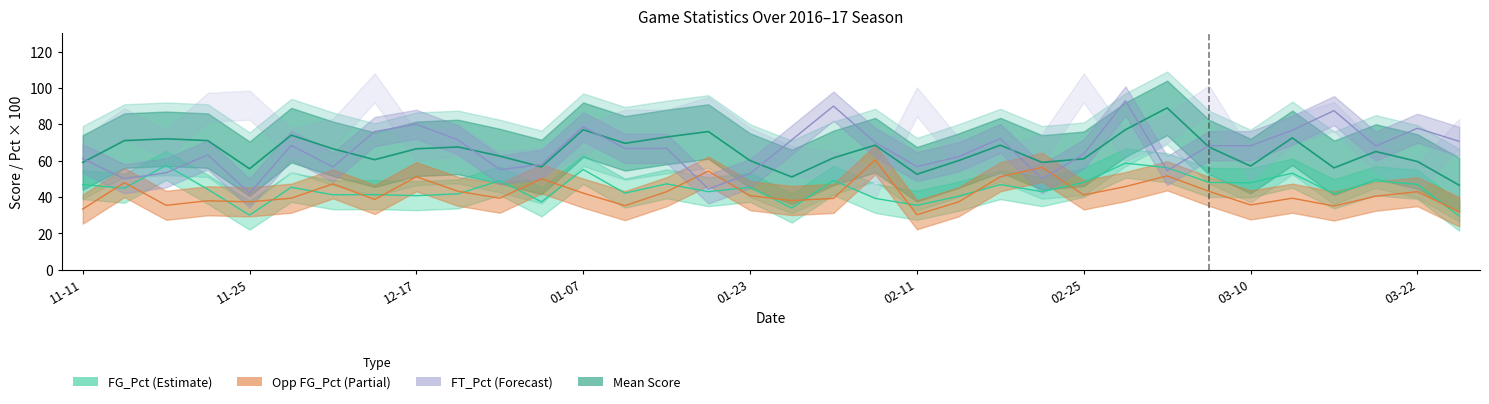

Which category has the highest value in the Opp_FG_Pct series?

2017-02-04